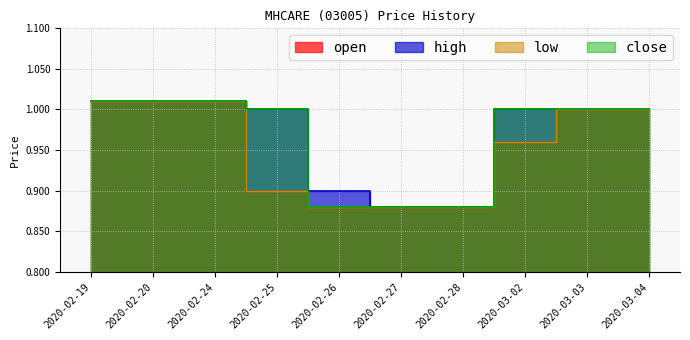

Reading left to right, what are all the values shown in this chart?

open: 1.0	1.0	1.0	0.9	0.9	0.9	0.9	1.0	1.0	1.0
high: 1.0	1.0	1.0	1.0	0.9	0.9	0.9	1.0	1.0	1.0
low: 1.0	1.0	1.0	0.9	0.9	0.9	0.9	1.0	1.0	1.0
close: 1.0	1.0	1.0	1.0	0.9	0.9	0.9	1.0	1.0	1.0